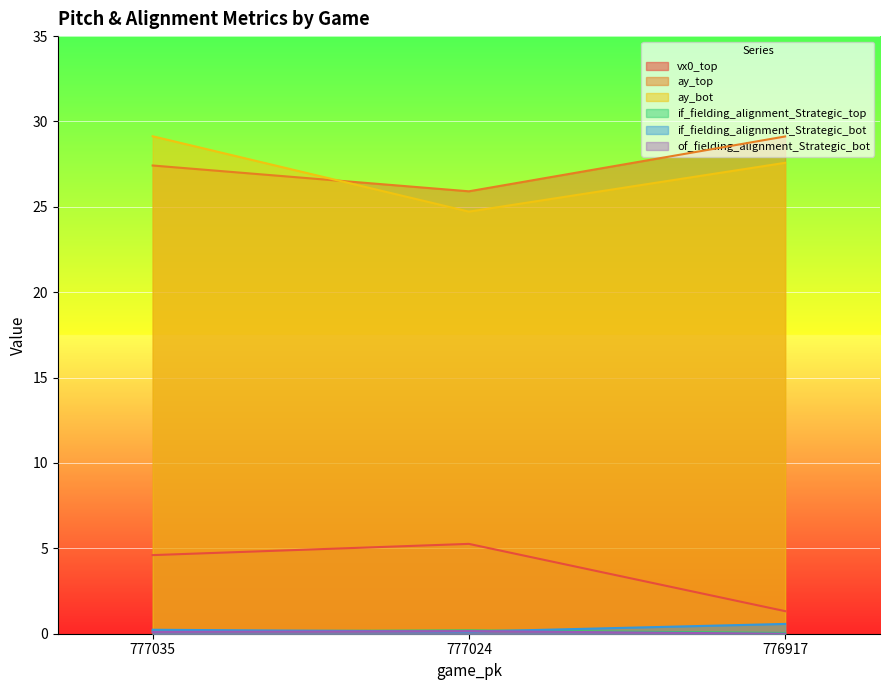

Read the if_fielding_alignment_Strategic_bot value at 777024.

0.1